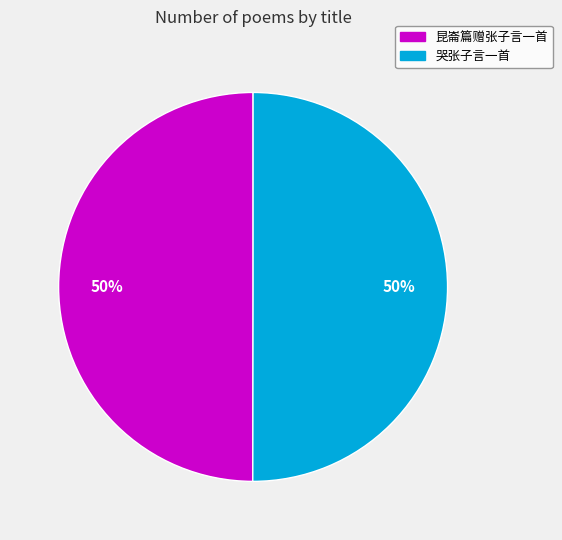

To the nearest percent, what is the combined percentage of 哭张子言一首 and 昆崙篇赠张子言一首?

100%